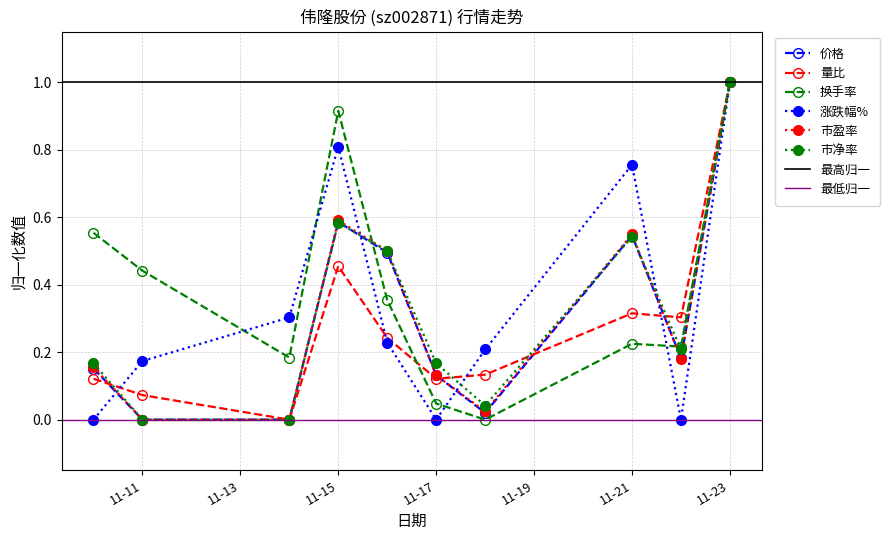

After their last crossing, which series has the higher values: 涨跌幅% or 价格?

价格